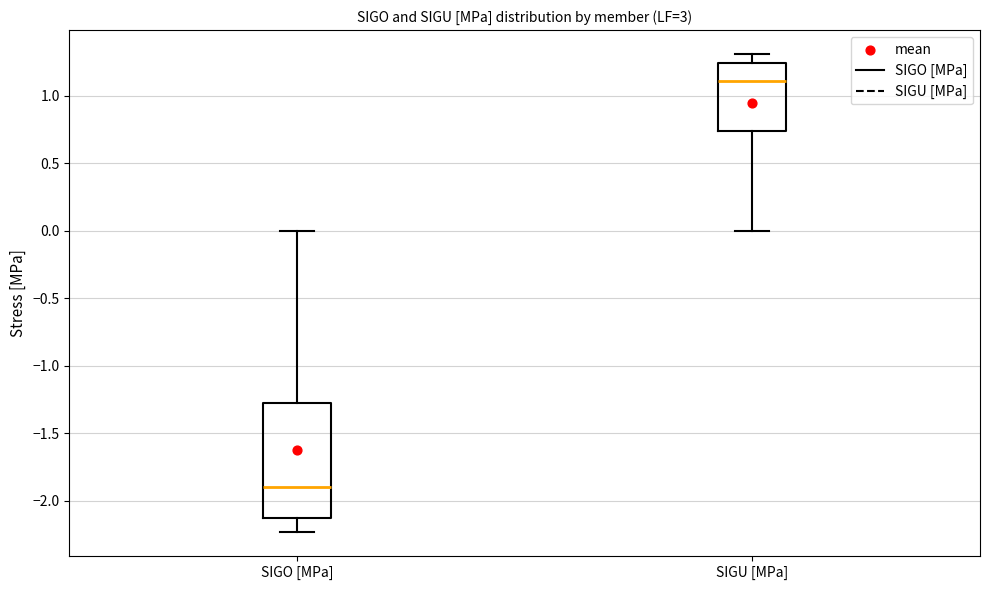

Where does the median line of the box for SIGO [MPa] sit on the y-axis? The values are not printed on the chart, so give them approximately, as read against the axis.

-1.90